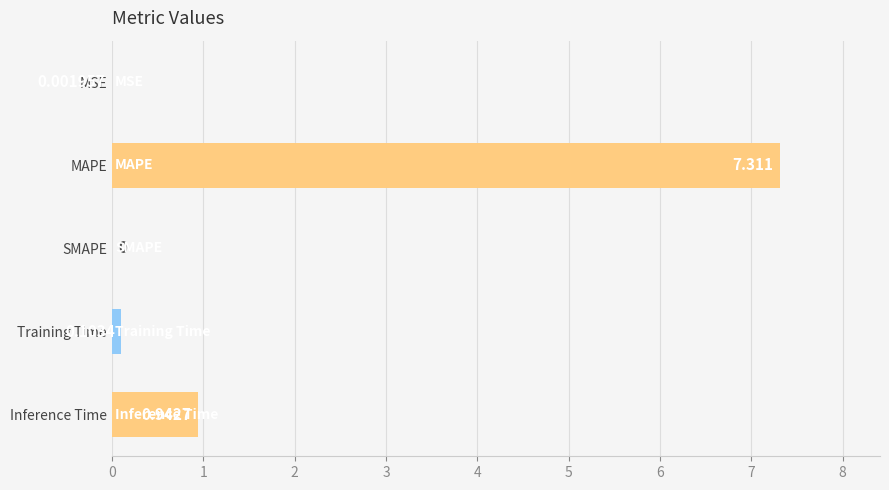

Where is the data nearest to the value 3?

Inference Time